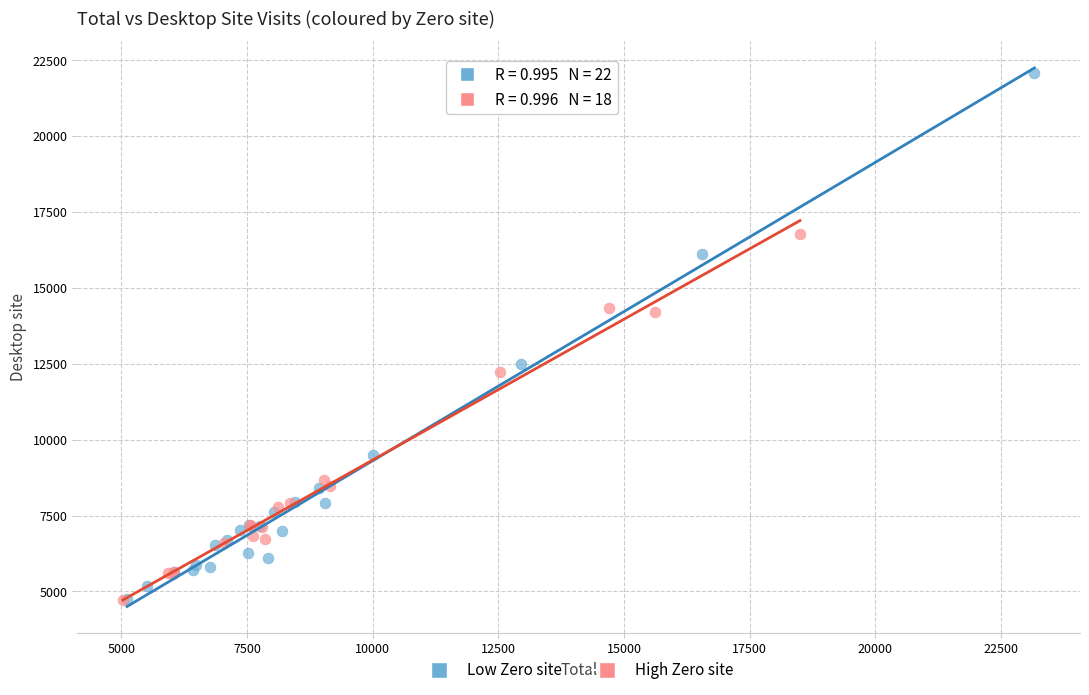

Which series has the widest spread of Y values?

Low Zero site